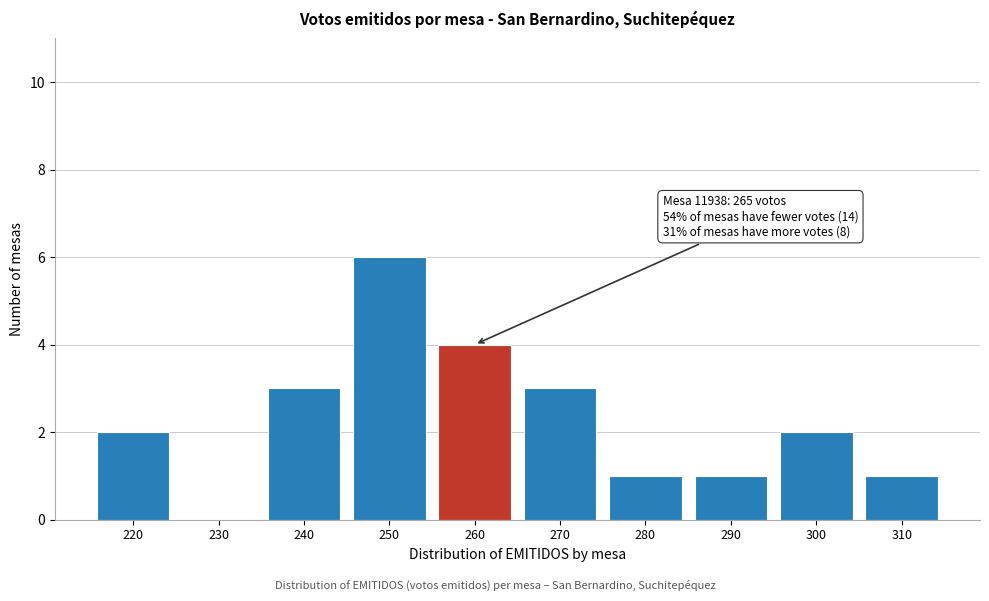

Reading left to right, what are all the values shown in this chart?

220=2	230=0	240=3	250=6	260=4	270=3	280=1	290=1	300=2	310=1